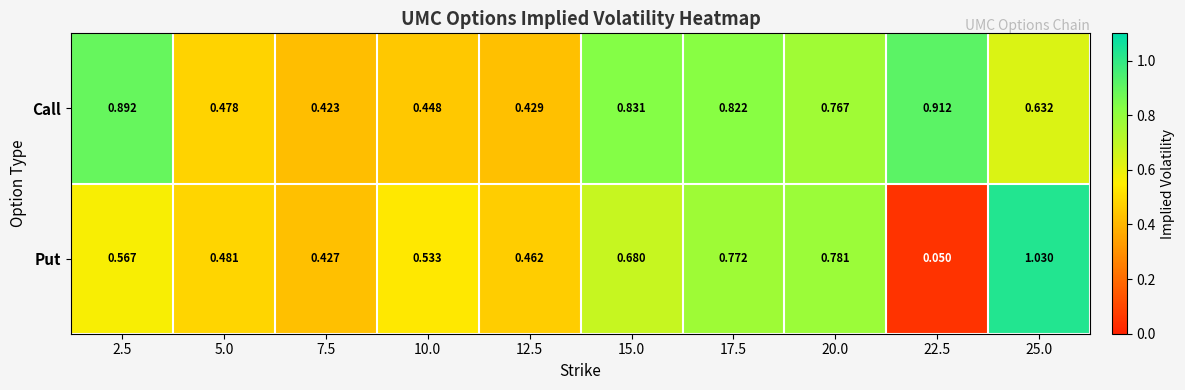

Rank the series at 15.0 from lowest to highest value.

Put, Call